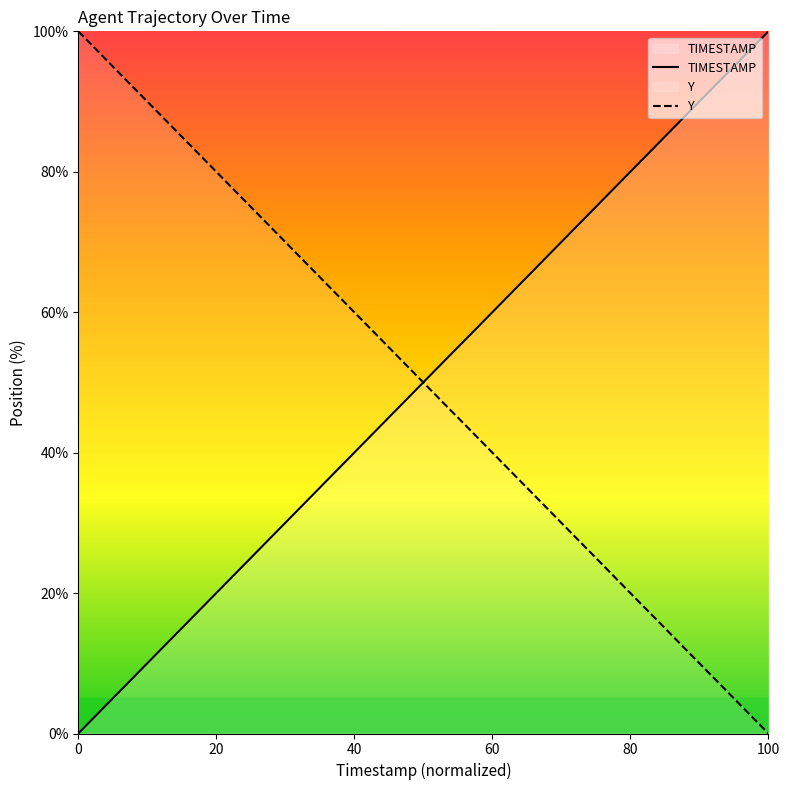

The value of Y at 0 is 60.0. True or false?

False